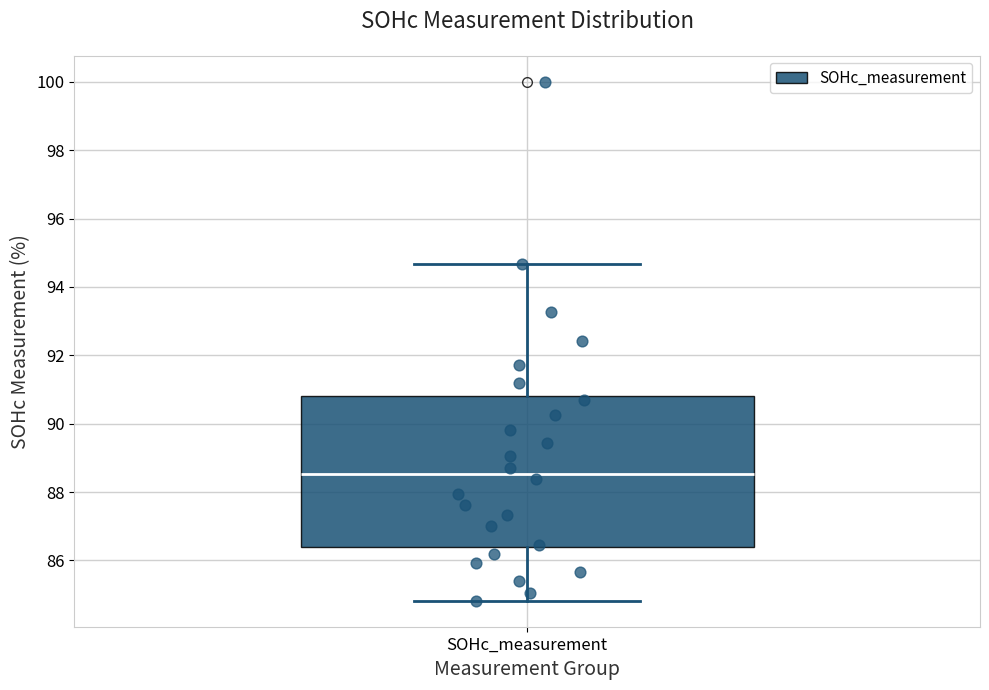

Where is the upper edge of the box for SOHc_measurement on the y-axis? The values are not printed on the chart, so give them approximately, as read against the axis.

90.8